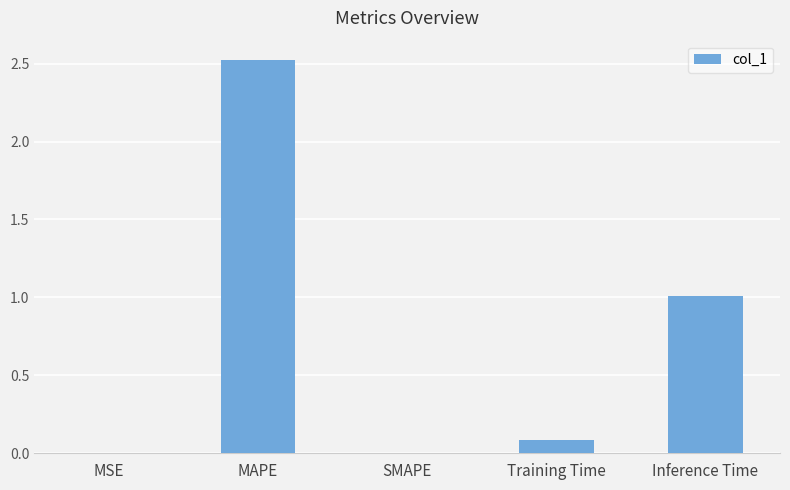

Which category has the highest value across all series?

MAPE